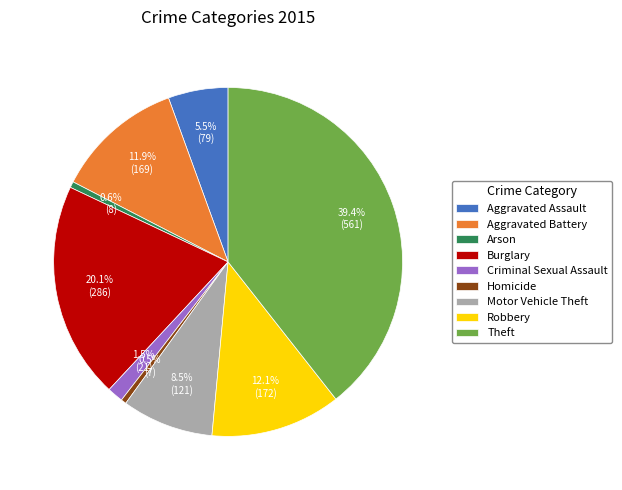

What portion of the pie excludes Motor Vehicle Theft?

91.5%